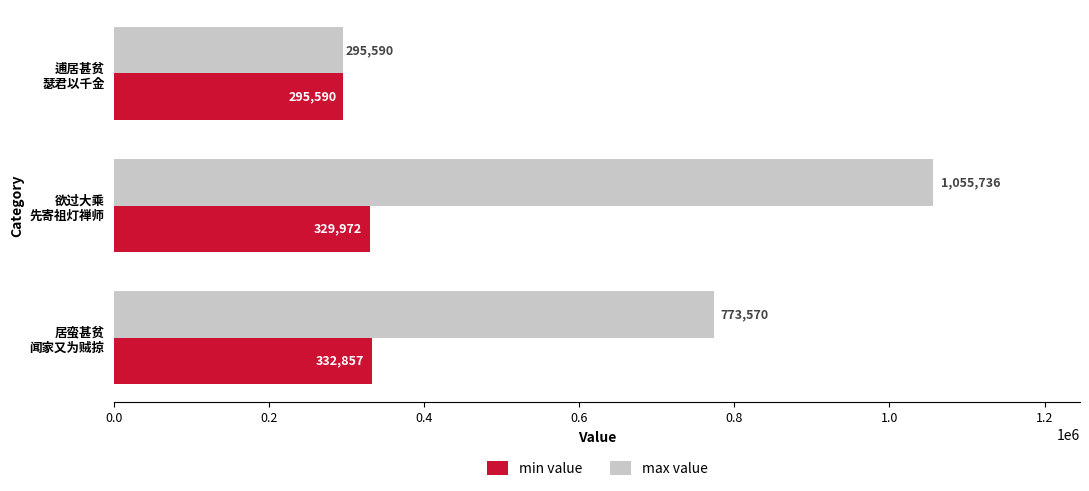

How many max value values are between 295590 and 1055736?

3